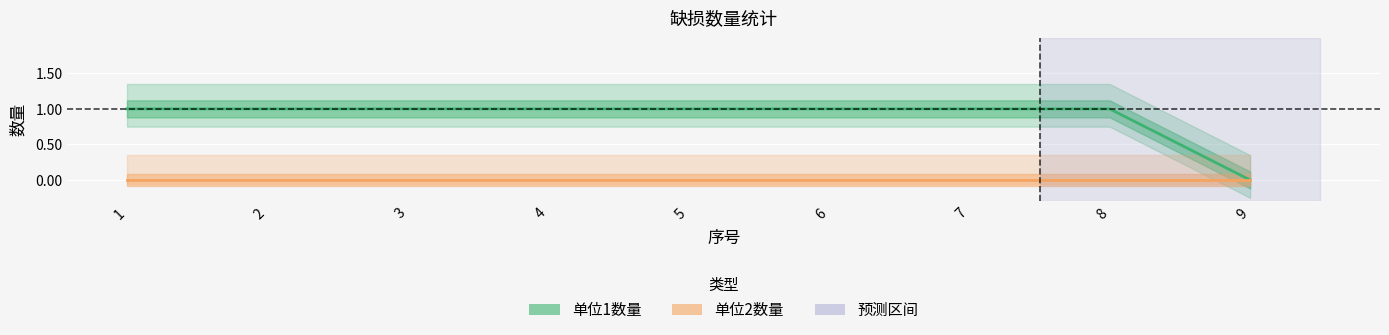

True or false: 单位1数量 and 单位2数量 cross at least once.

False